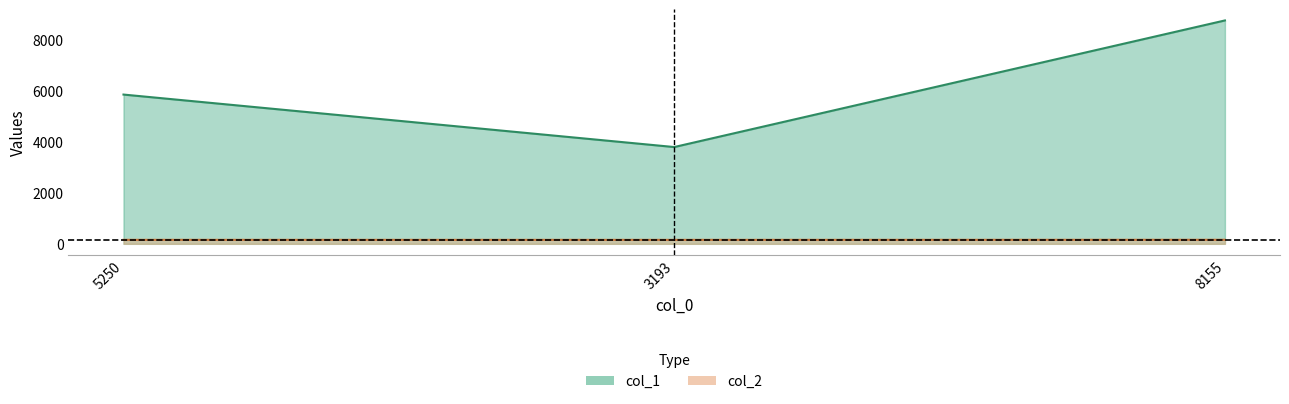

What position from the right is 8155?

1